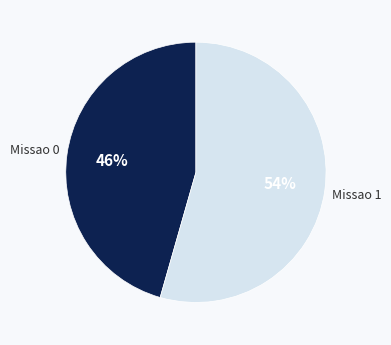

Do Missao 1 and Missao 0 together represent more than half of the pie?

Yes